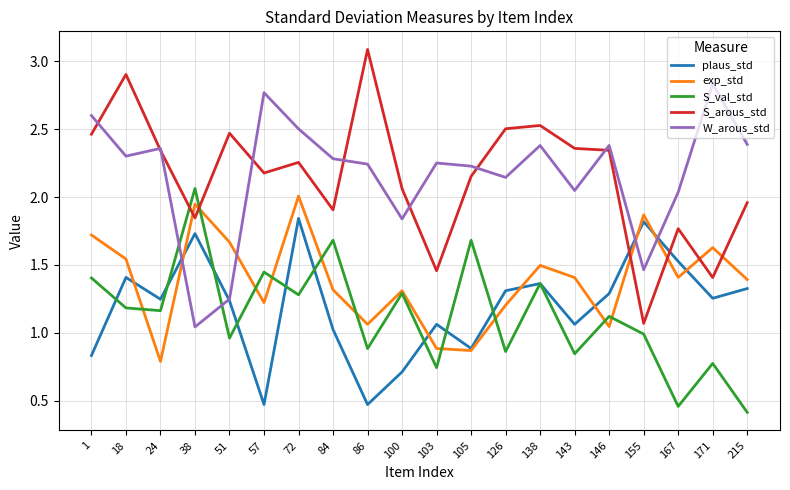

Which series has the largest range (max minus min)?

S_arous_std